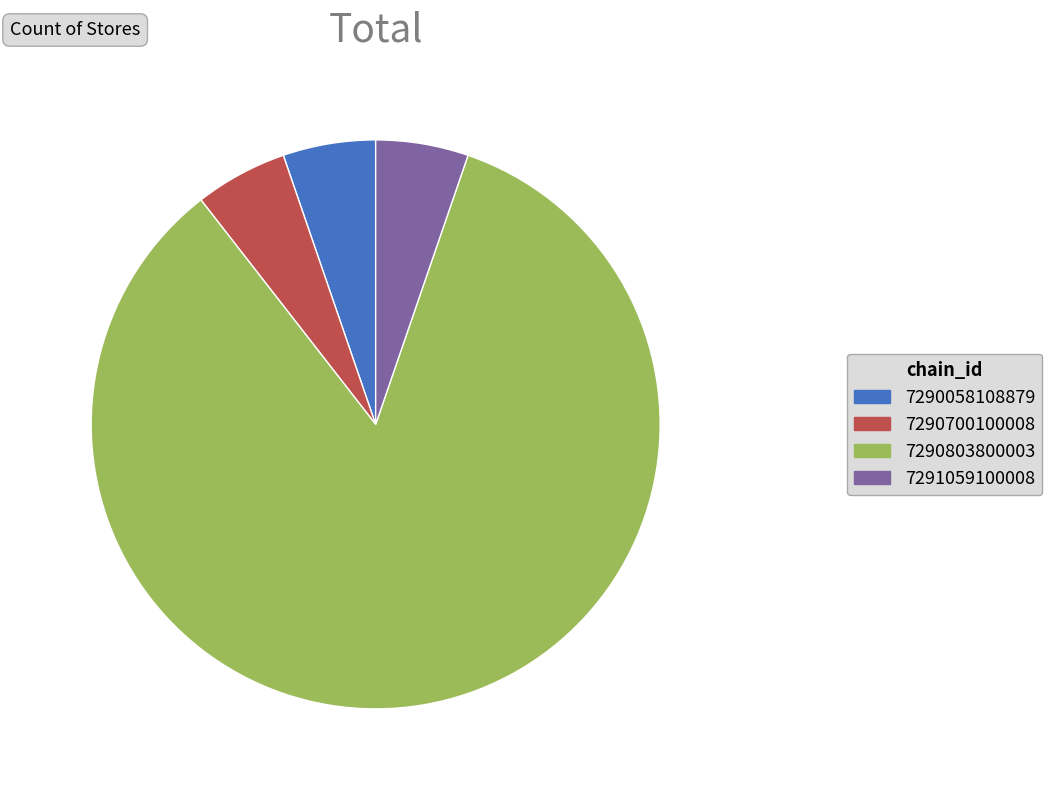

Do 7291059100008 and 7290803800003 together represent more than half of the pie?

Yes